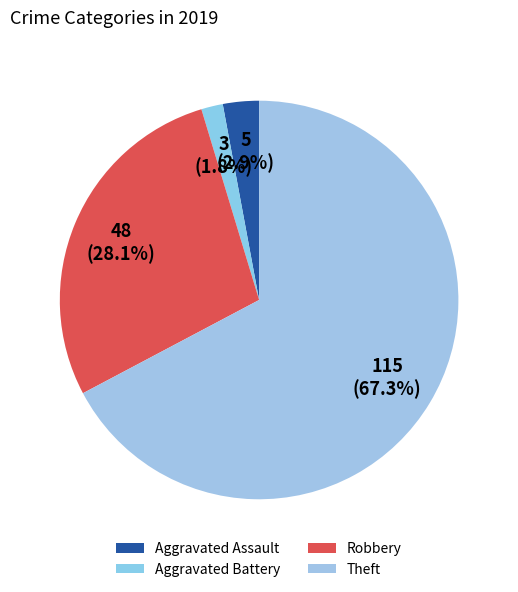

How many slices are in this pie chart?

4